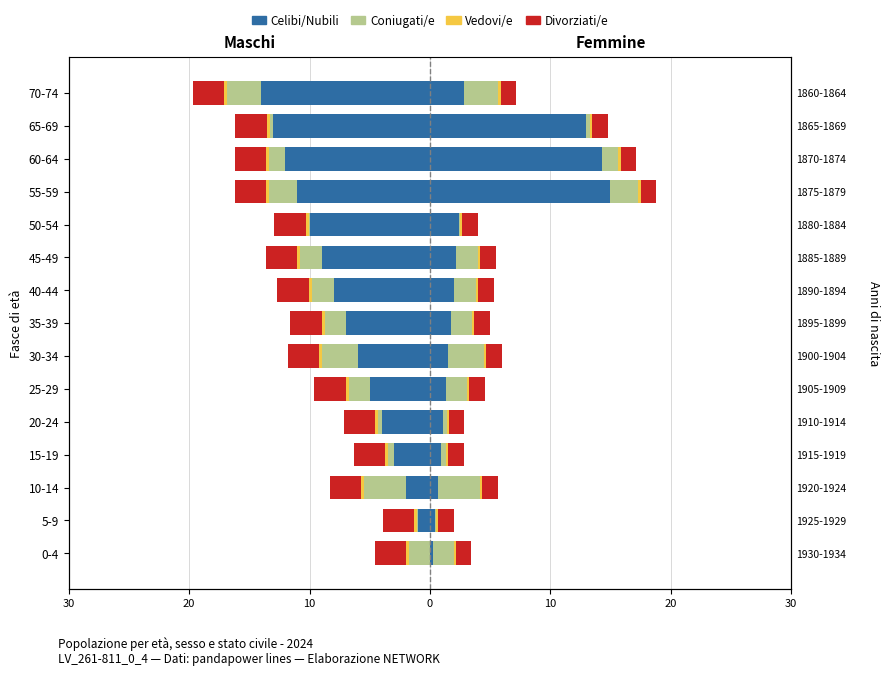

Are the bars horizontal?

Yes